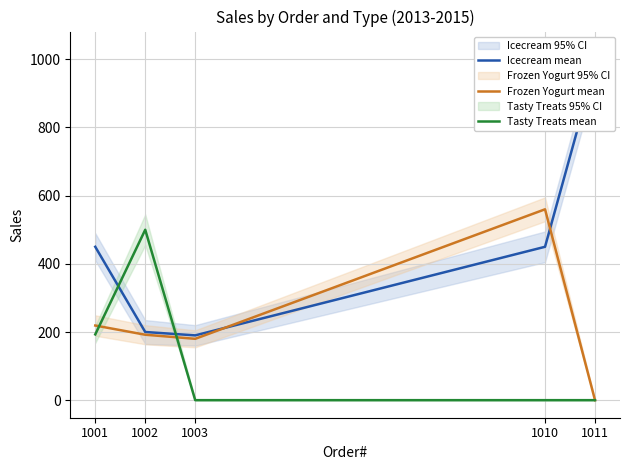

The value of Frozen Yogurt mean at 1001 is 141.8. True or false?

False